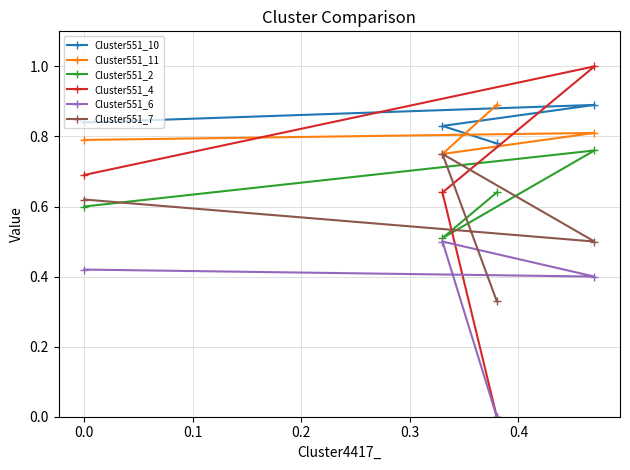

Which series has the widest spread of values?

Cluster551_4